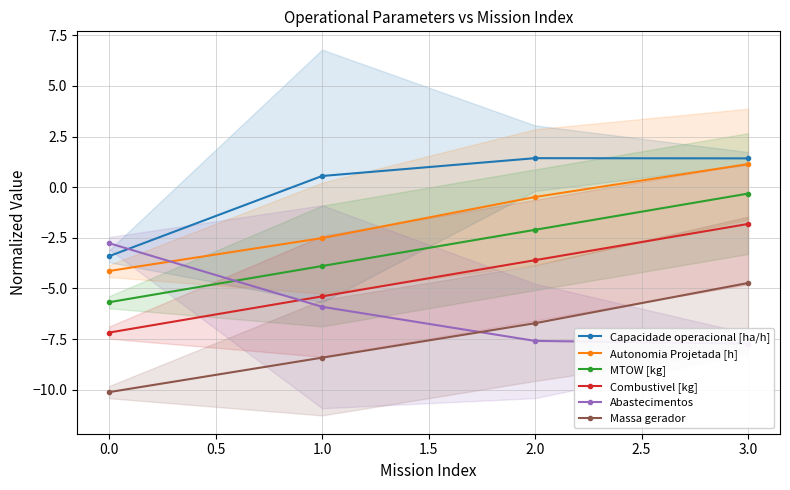

Count the number of data series in this chart.

6